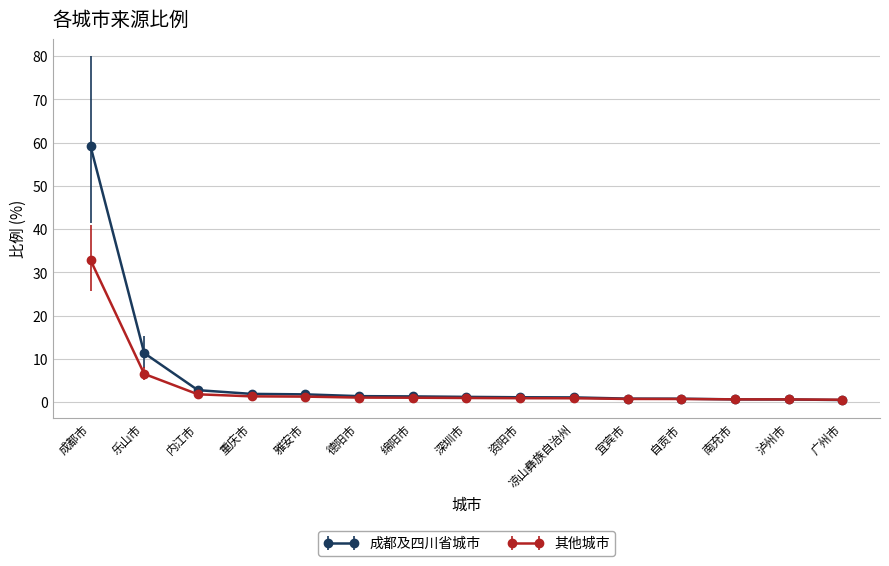

Rank the series at 成都市 from highest to lowest value.

成都及四川省城市, 其他城市